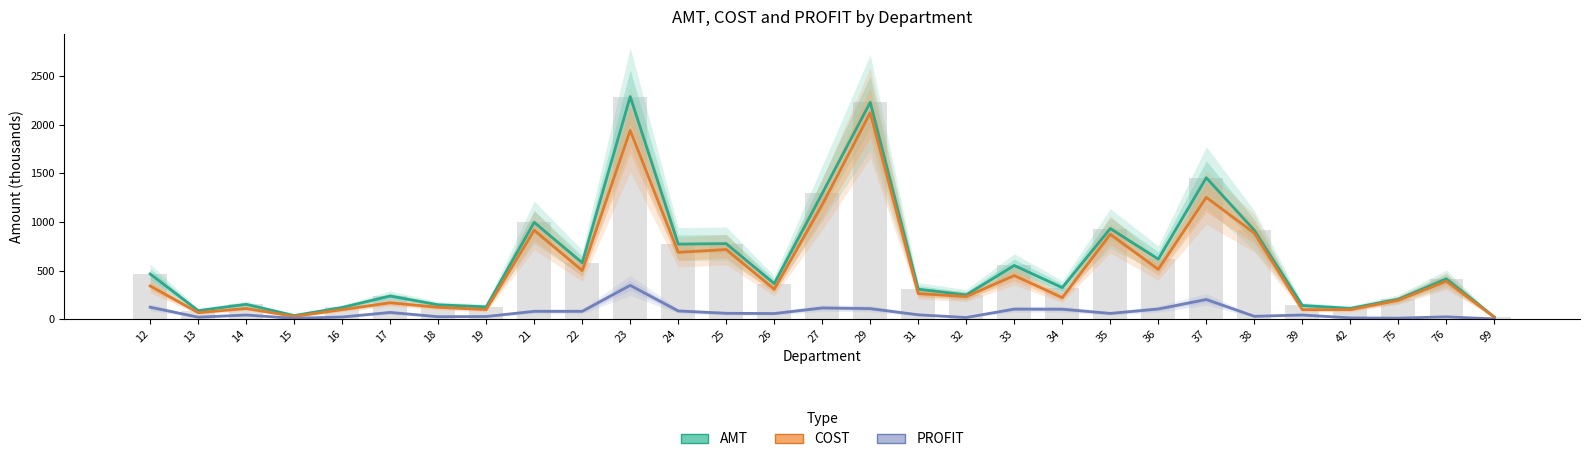

Read the AMT value at 99.

22.6